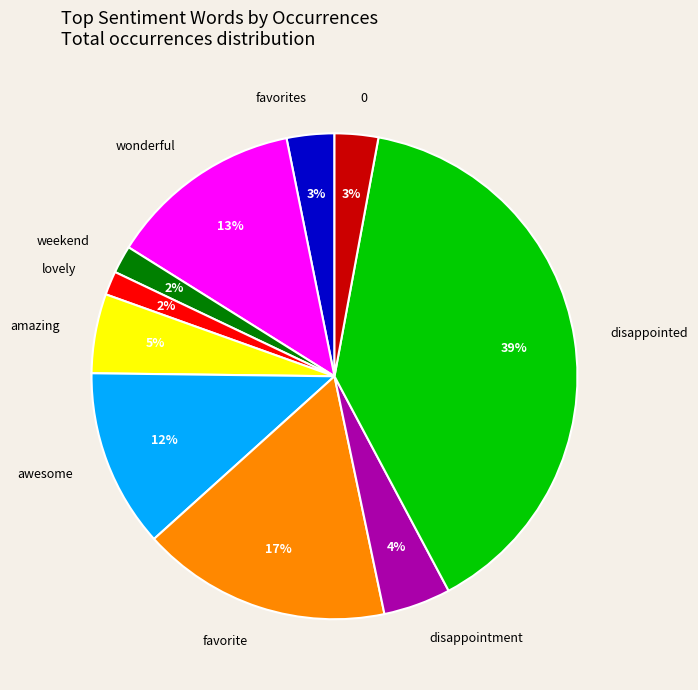

Is it true that amazing is 5% of the pie?

True